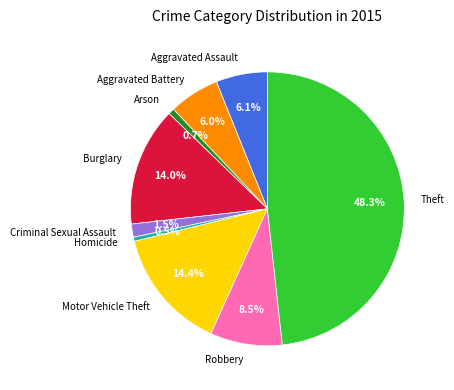

Which has a higher value, Aggravated Battery or Theft?

Theft